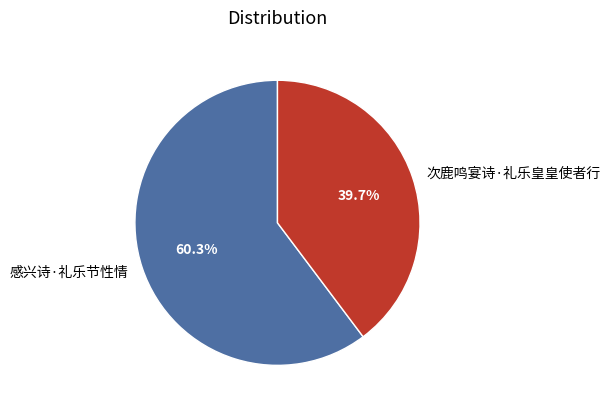

Rank the categories by value from highest to lowest.

感兴诗·礼乐节性情, 次鹿鸣宴诗·礼乐皇皇使者行